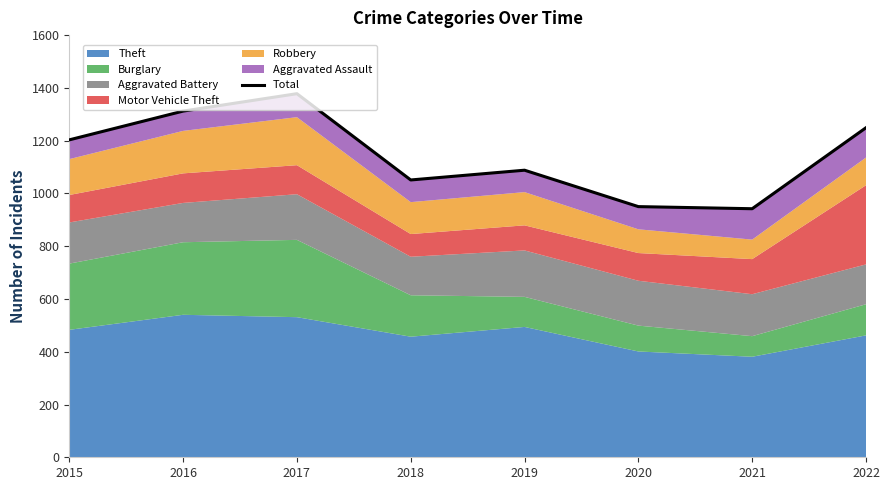

Between 2019 and 2021, which is larger?

2019